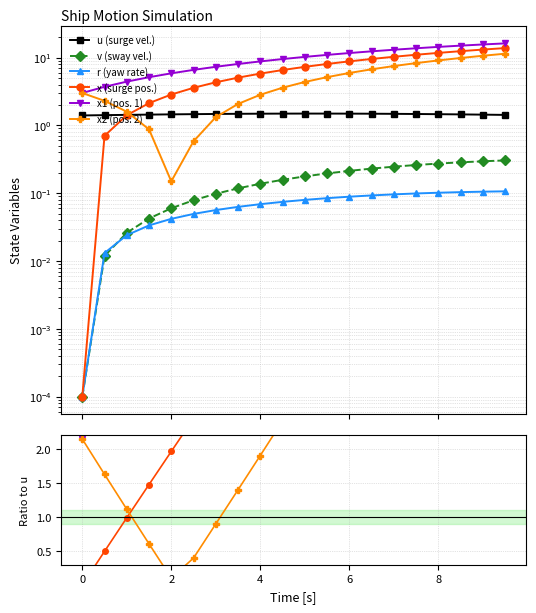

Which series changed the most between 2 and 6?

x2 (pos. 2)